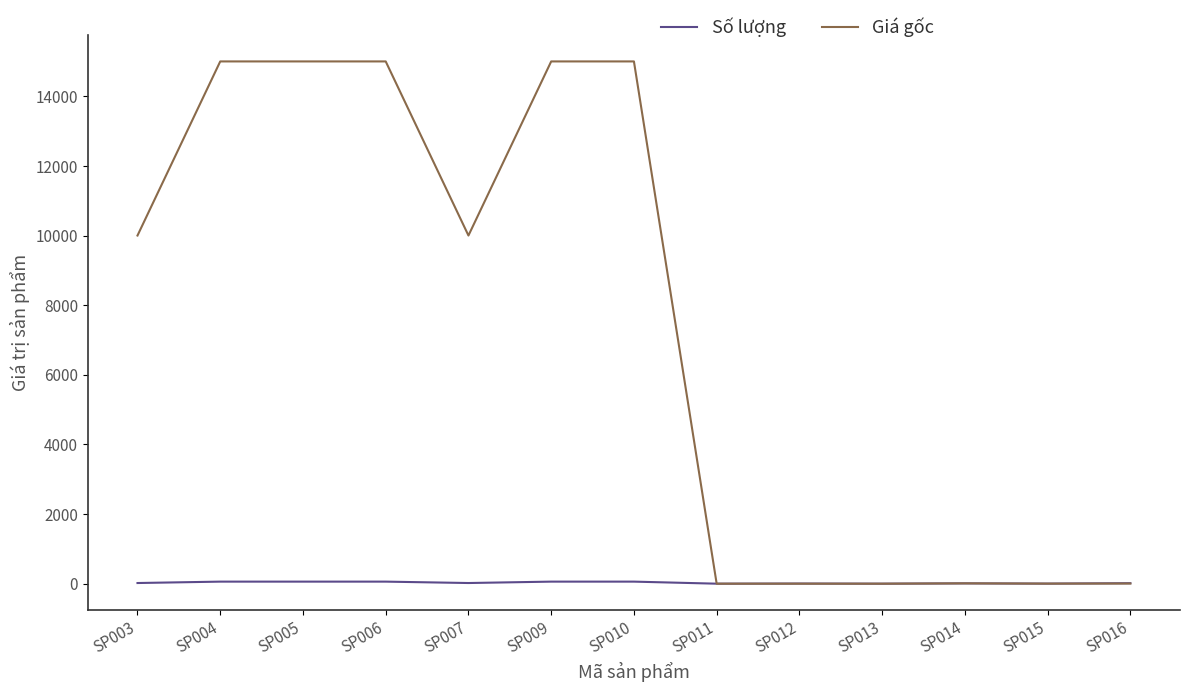

What is the maximum value for Giá gốc?

15000